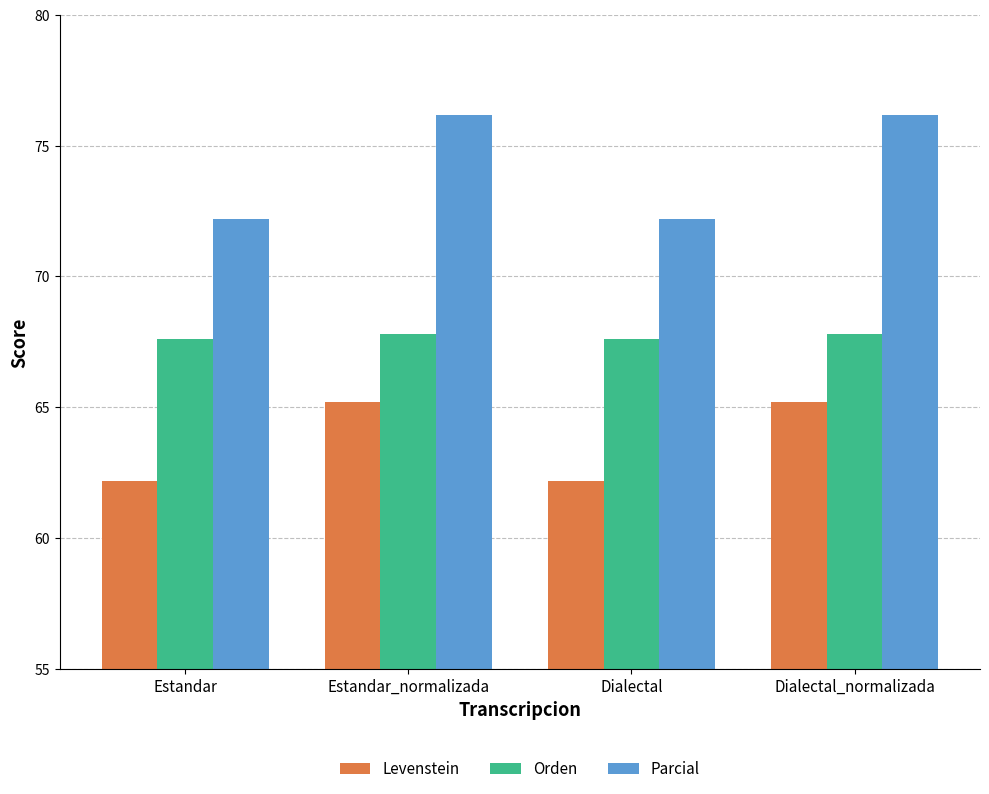

Rank the series by their average value, from lowest to highest.

Levenstein, Orden, Parcial